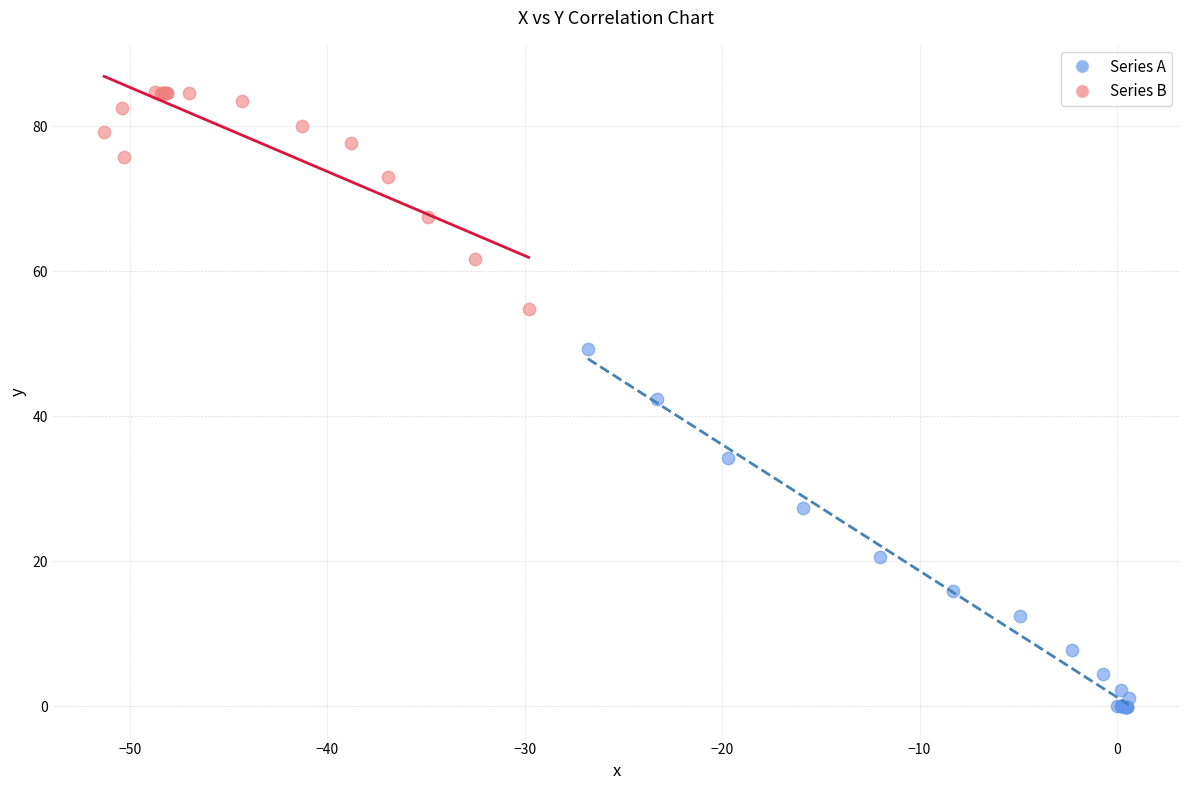

What are all the series names shown in the legend?

Series A, Series B